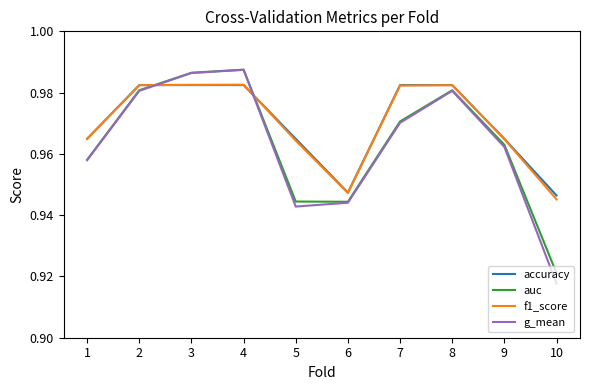

The accuracy series shows 0.4 at 6. True or false?

False